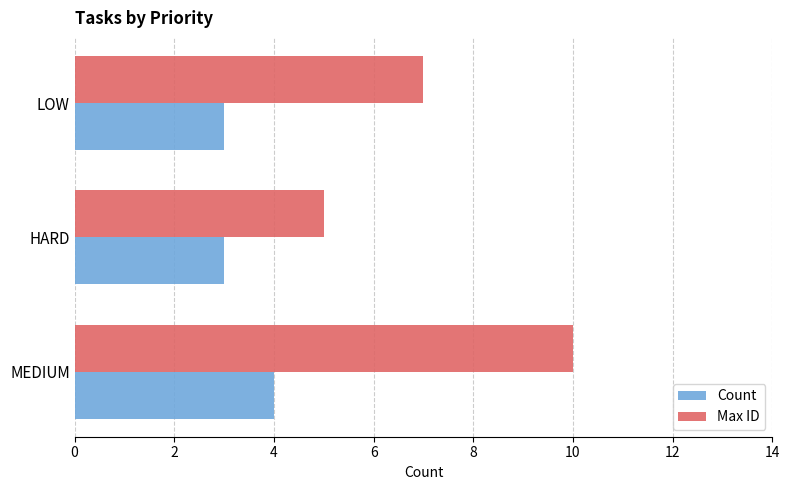

Which category has the lowest value in the Max ID series?

HARD